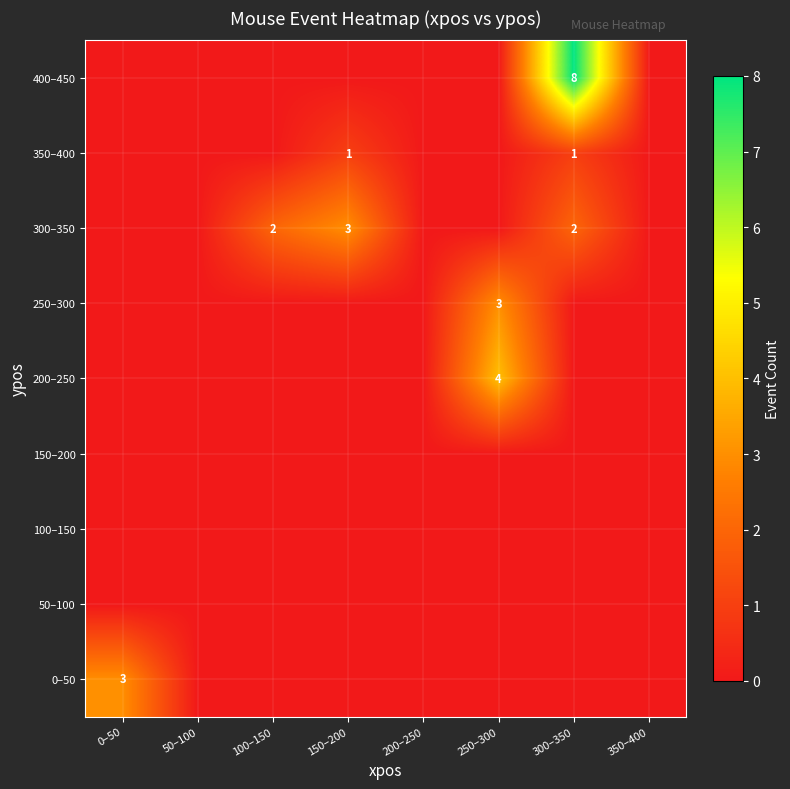

The 400–450 series shows 11 at 300–350. True or false?

False